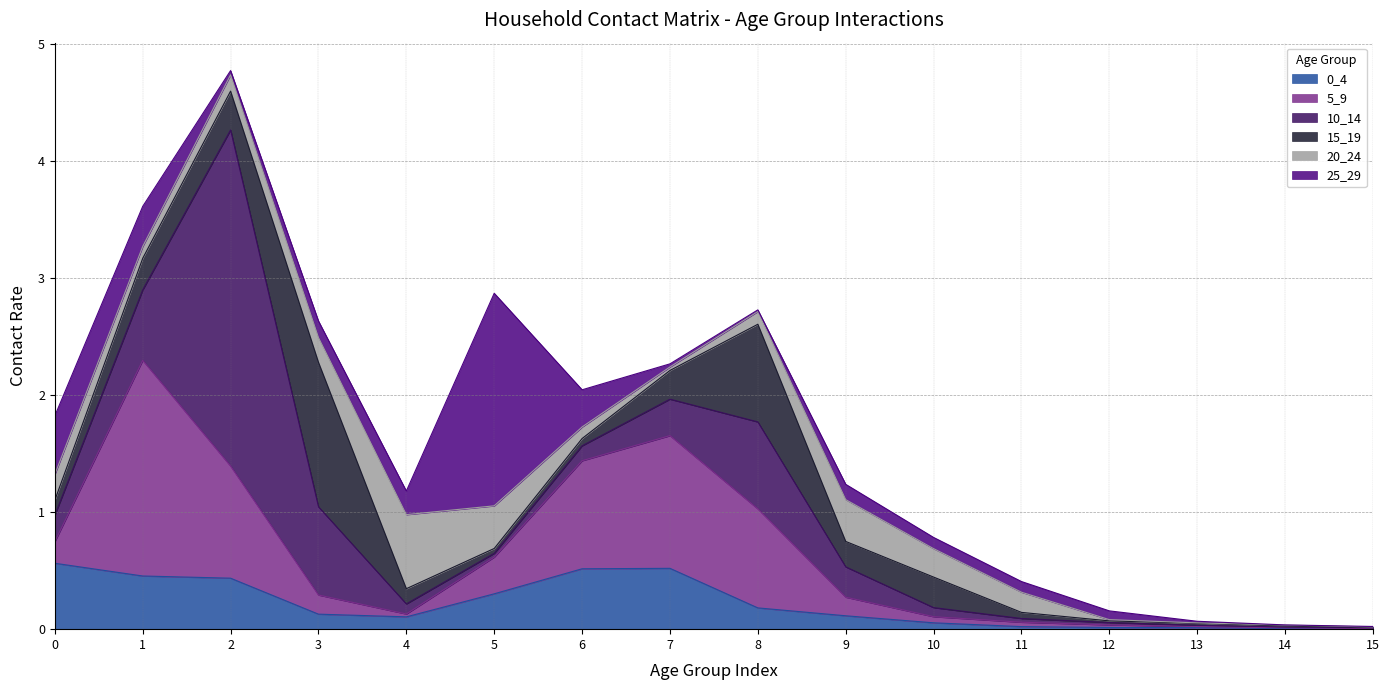

Between 15 and 13, which is larger?

13